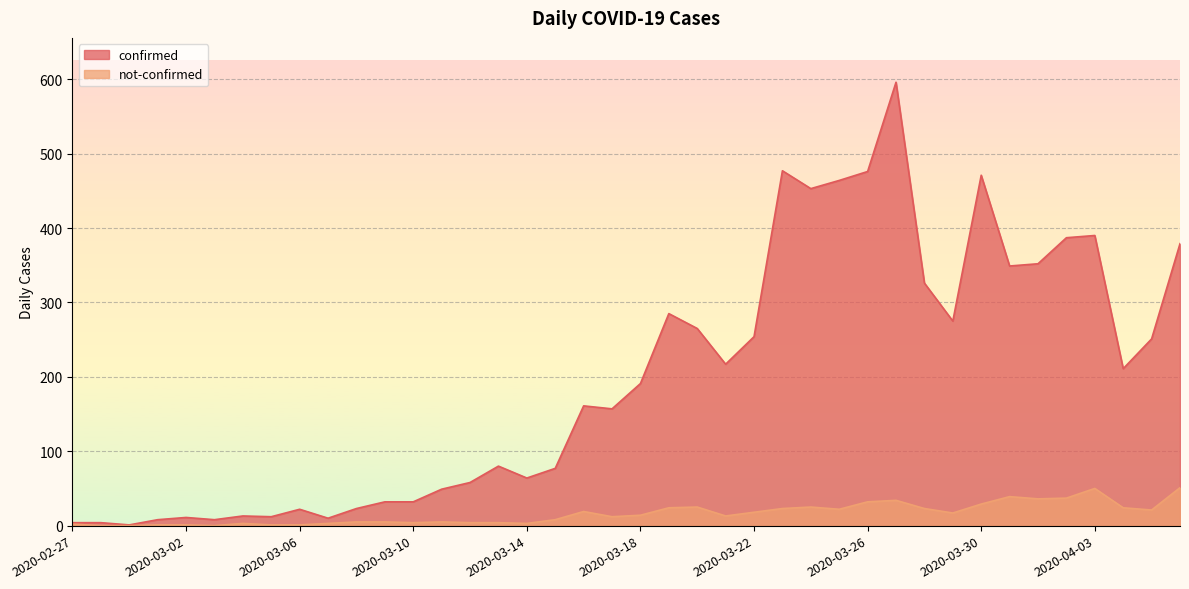

What is the sum of all confirmed values?

7895